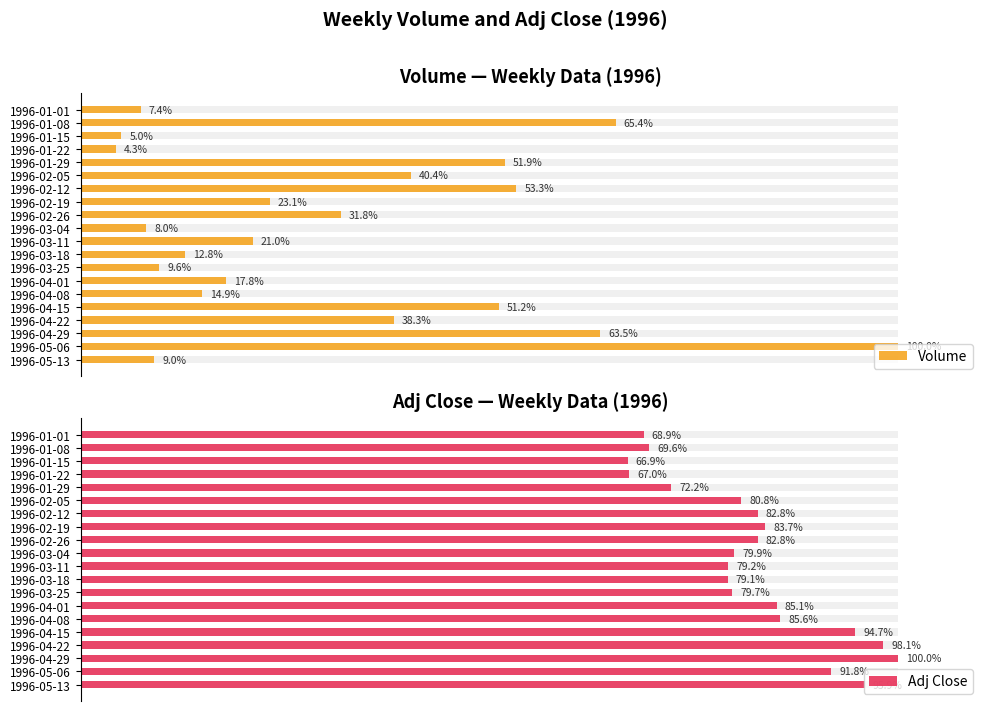

How many bars are there in each group?

2